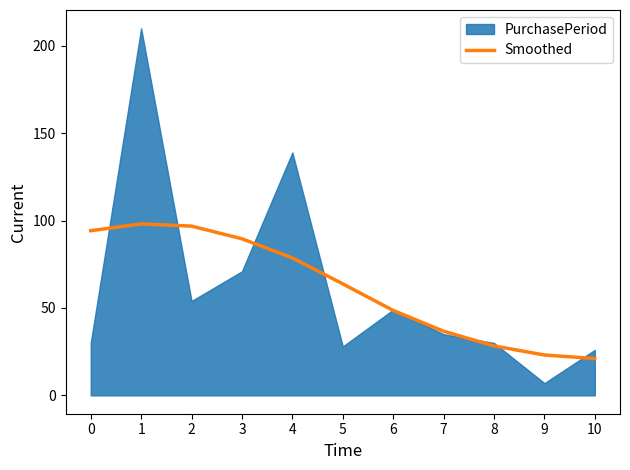

What is the maximum value for Smoothed?

98.1